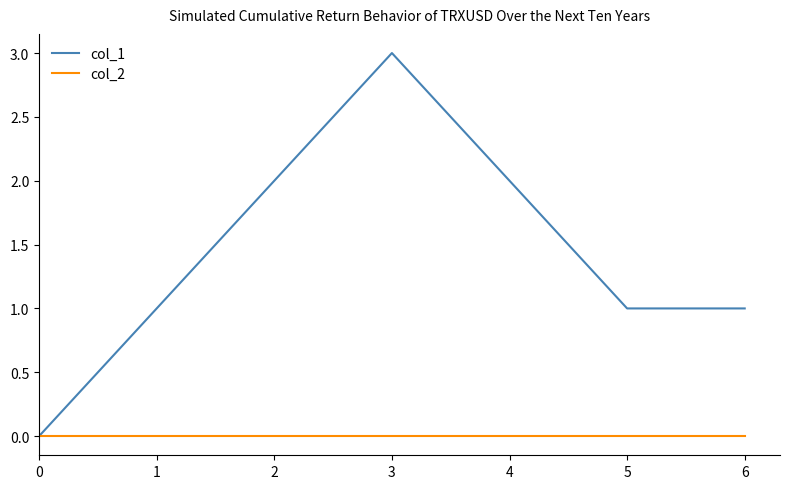

What is the difference between the maximum and second lowest values in the col_1 series?

2